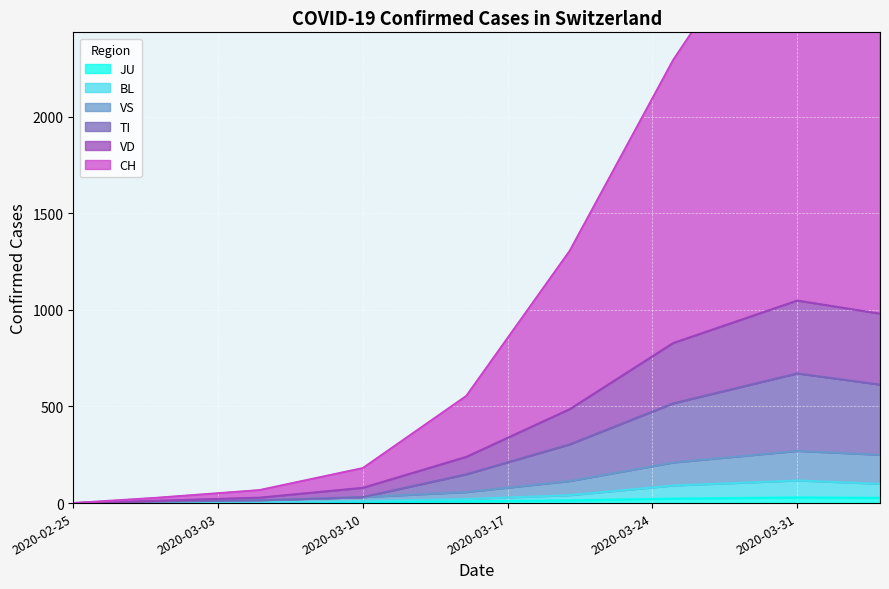

How many lines are shown in the chart?

6